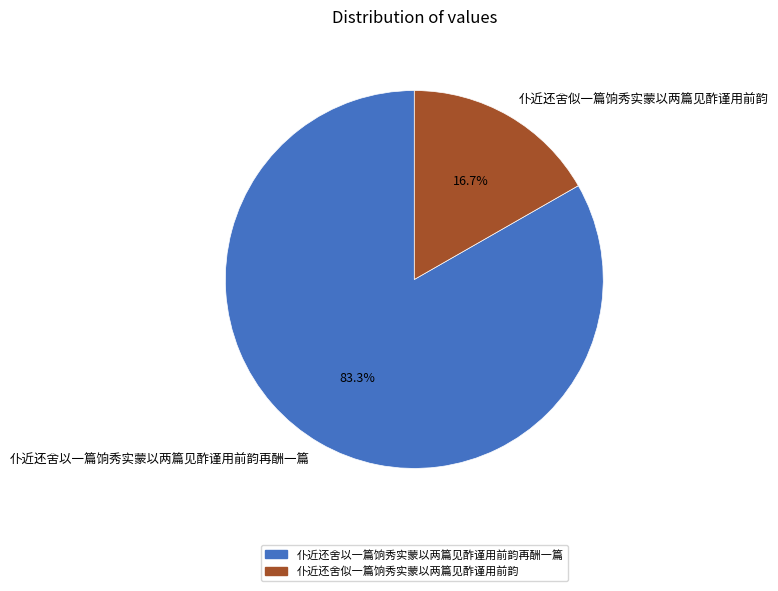

Which has a higher value, 仆近还舍以一篇饷秀实蒙以两篇见酢谨用前韵再酬一篇 or 仆近还舍似一篇饷秀实蒙以两篇见酢谨用前韵?

仆近还舍以一篇饷秀实蒙以两篇见酢谨用前韵再酬一篇